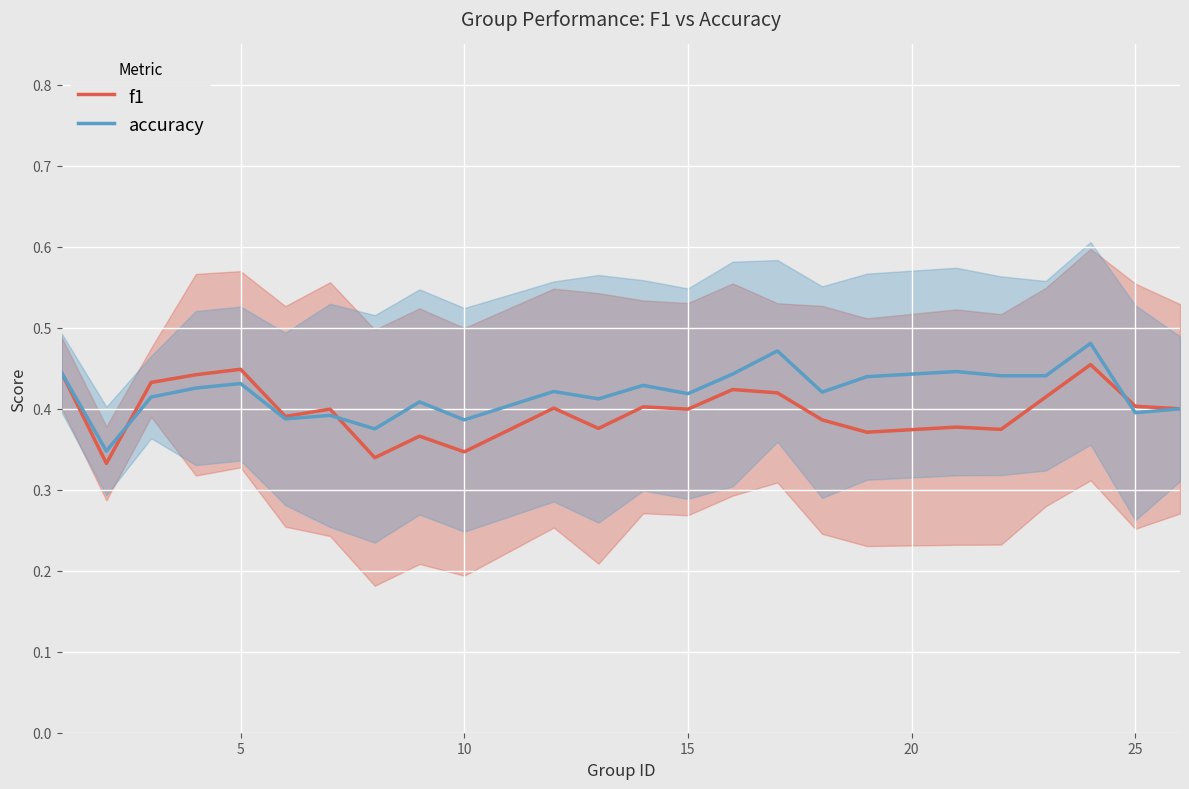

How many interior local peaks does the f1 series have?

8